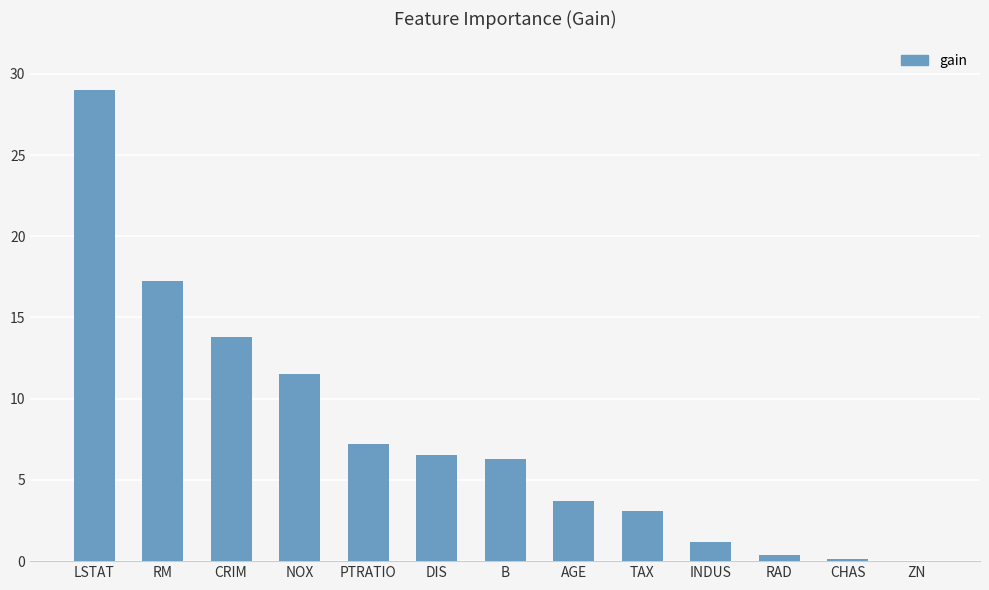

At which label is the value closest to 14?

CRIM